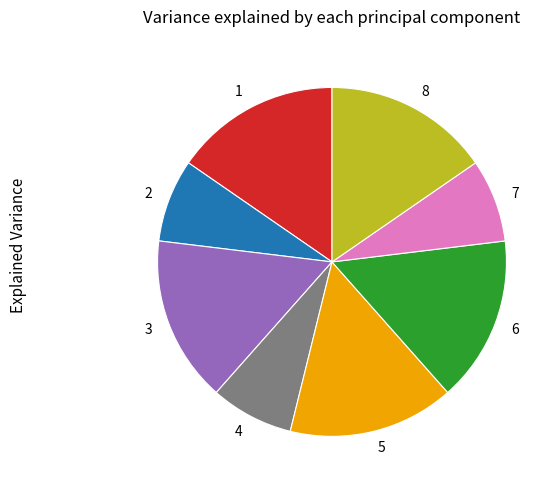

Is there a majority slice in this chart?

No